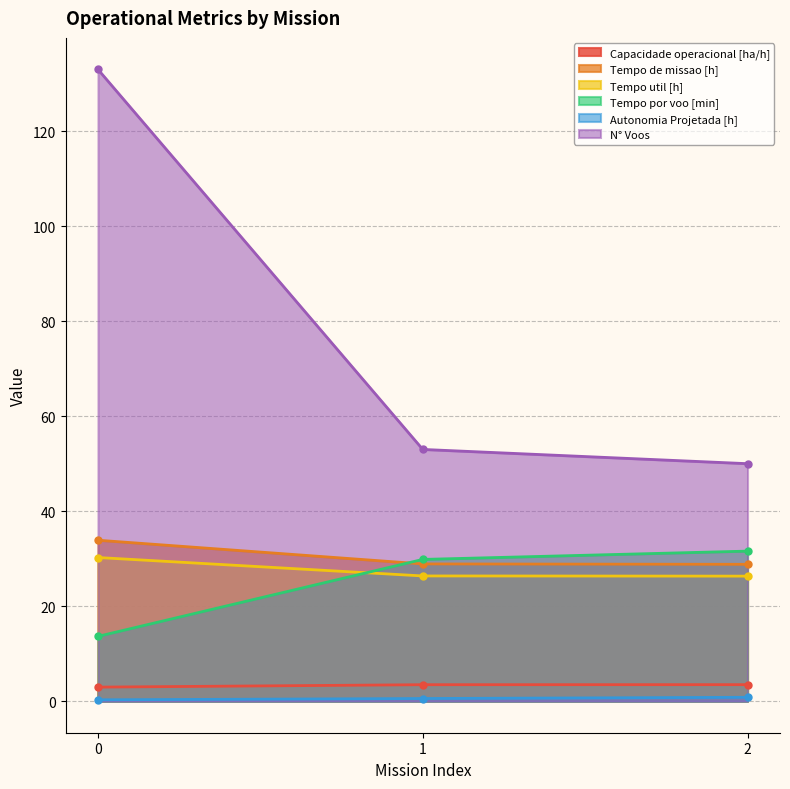

What is the total value across all series at 1?

142.1